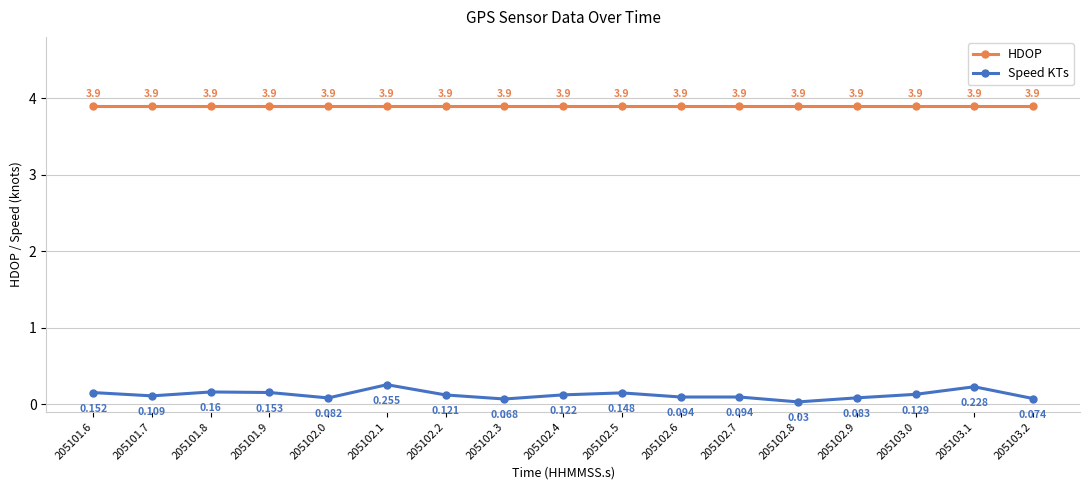

Rank the series at 205102.3 from lowest to highest value.

Speed KTs, HDOP